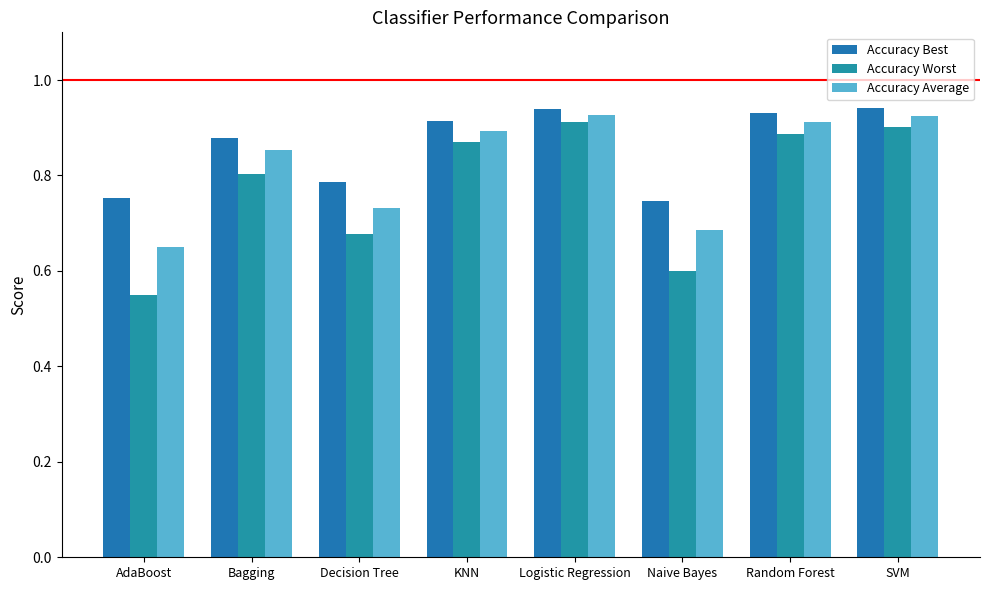

How many distinct data groups are displayed?

3